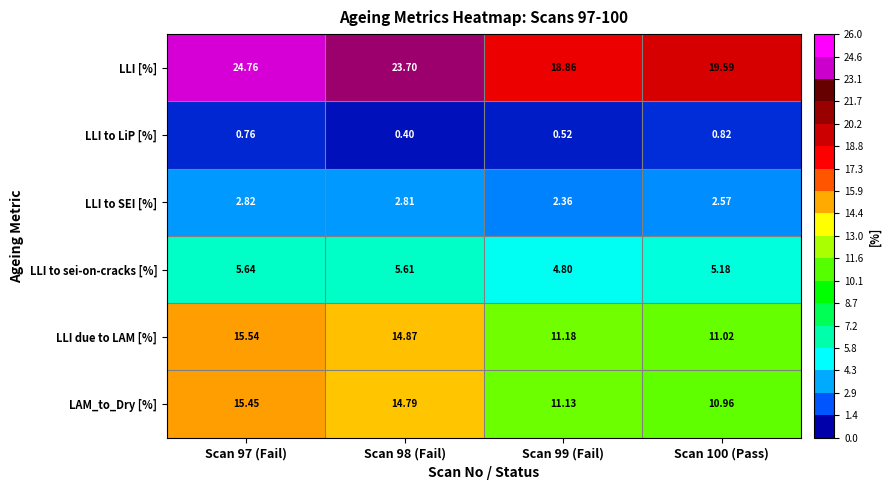

Is the value of LLI [%] at Scan 97 (Fail) greater than the value of LLI due to LAM [%] at Scan 100 (Pass)?

Yes